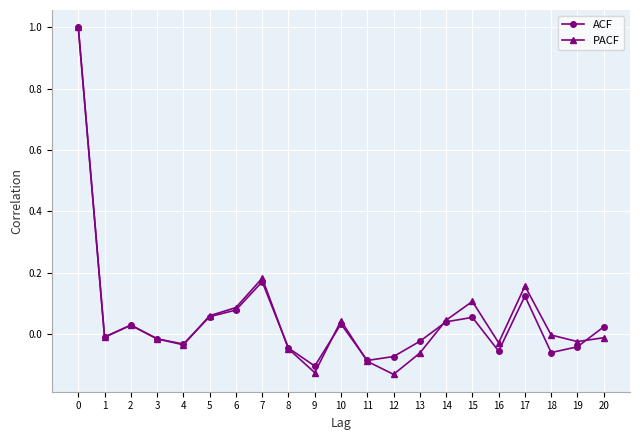

Count the number of categories in the chart.

21